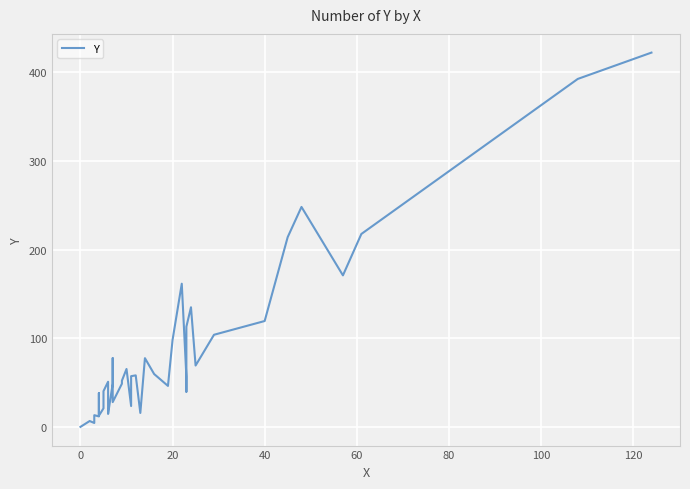

How many points are higher than both their immediate neighbors (excluding endpoints)?

11